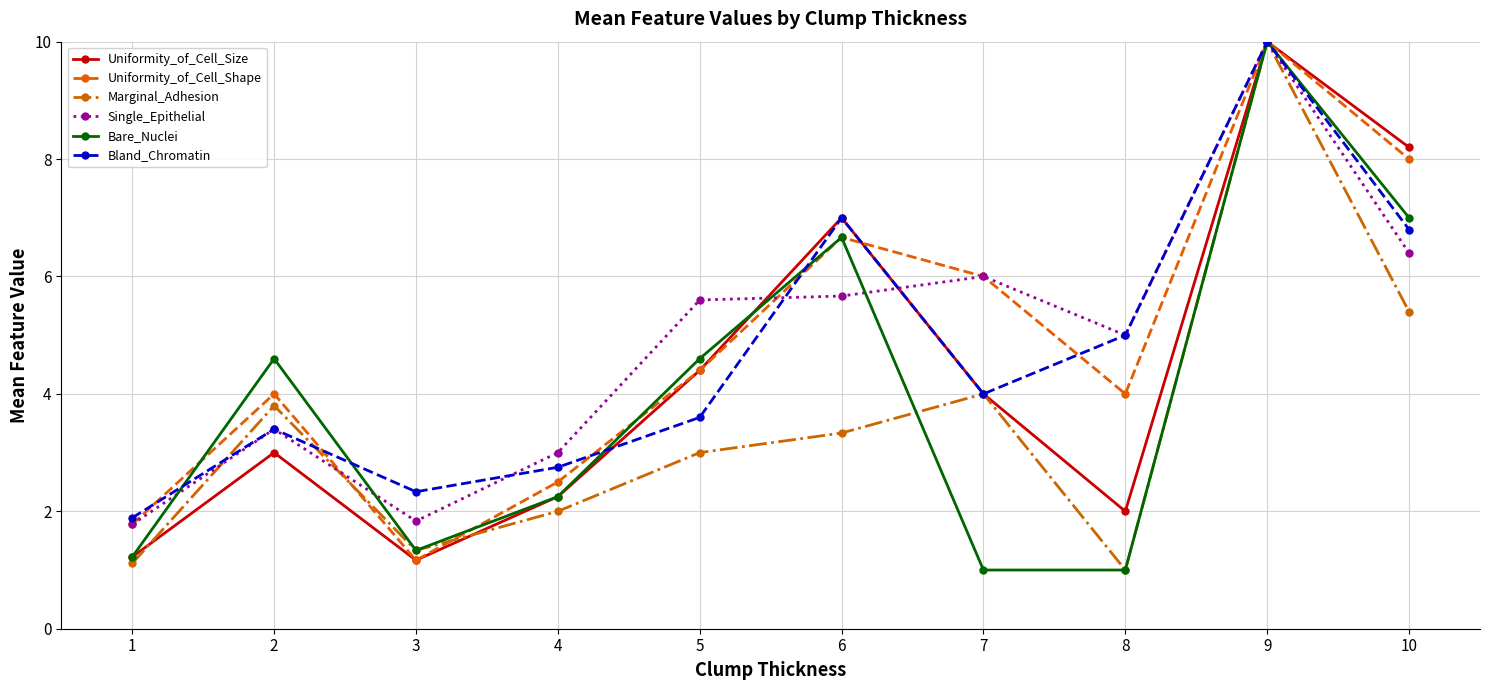

True or false: Uniformity_of_Cell_Size and Uniformity_of_Cell_Shape cross at least once.

True